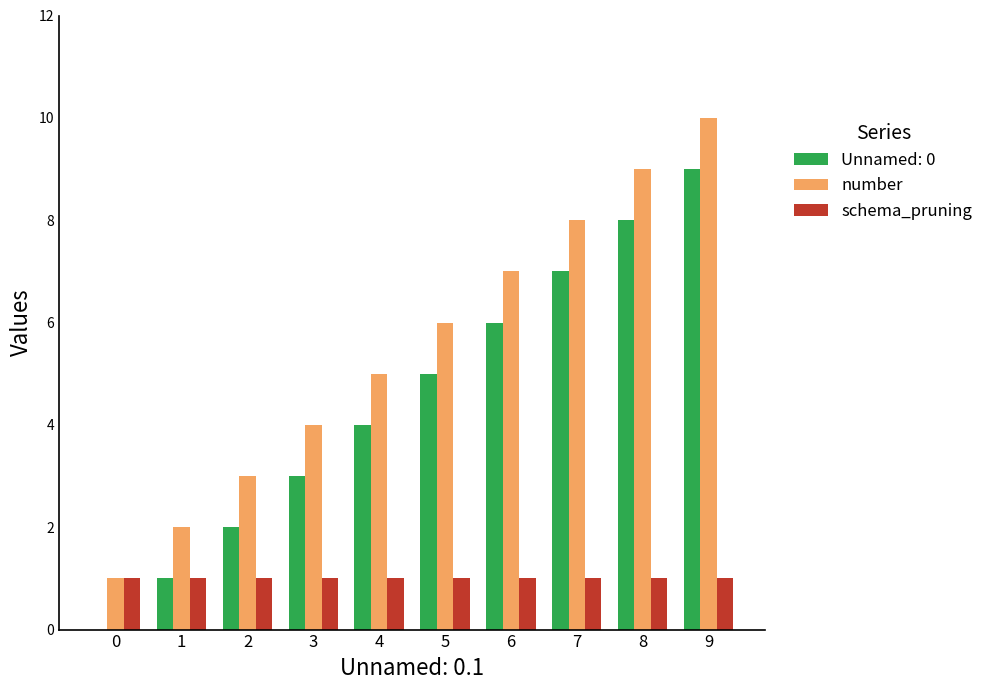

True or false: number has a value of 4 at 2.

False